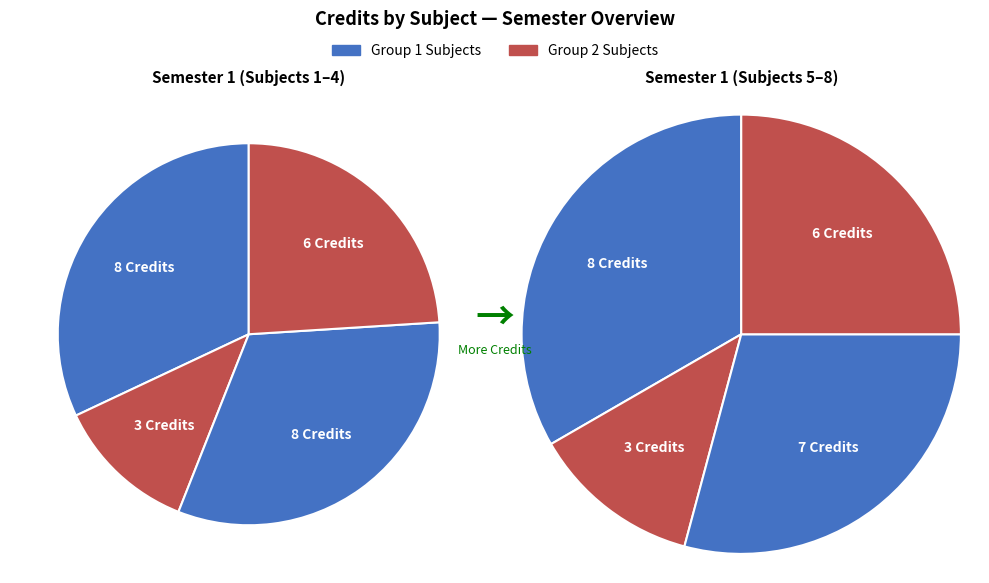

To the nearest percent, what is the difference between the largest and smallest slice percentages?

10%